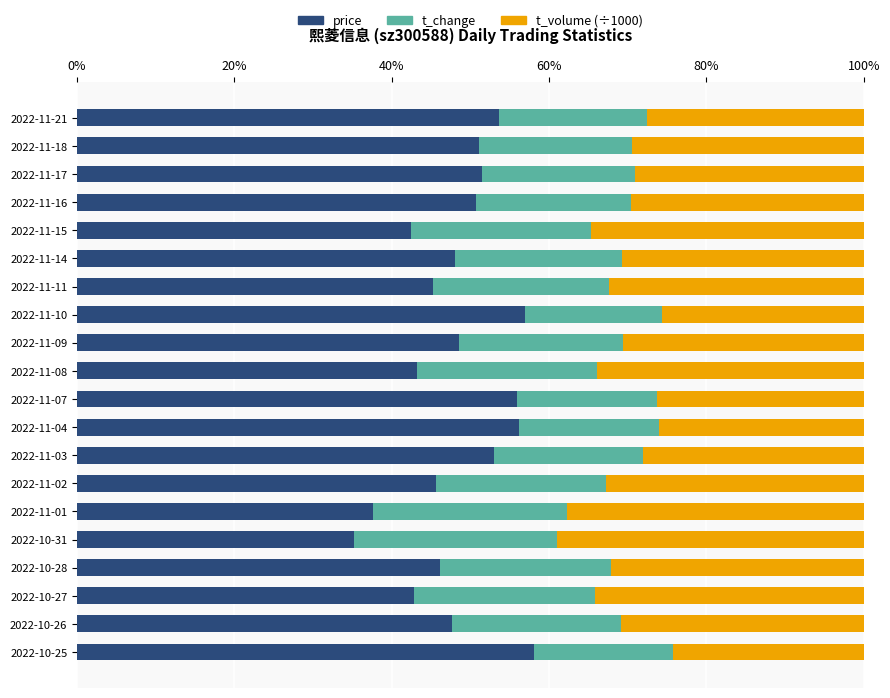

What is the total value across all series at 2022-11-04?

100.0